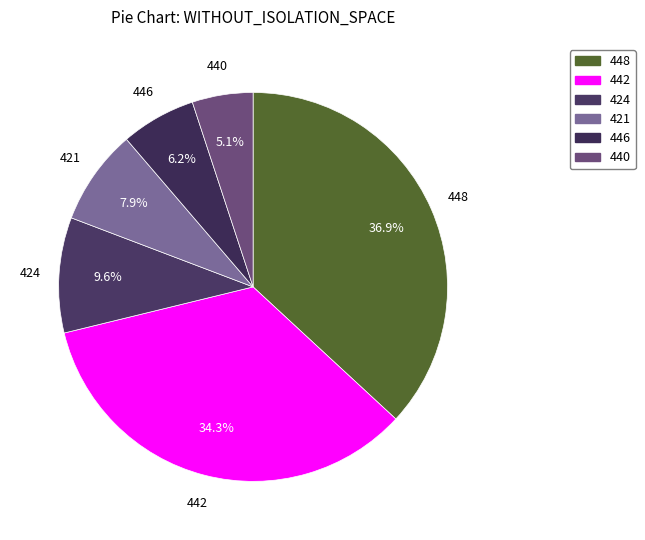

Which has a higher value, 448 or 442?

448